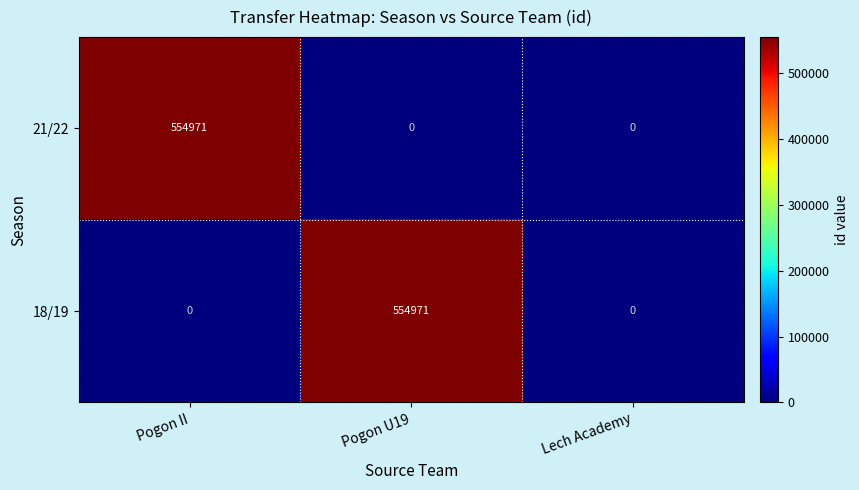

Count the number of categories in the chart.

3